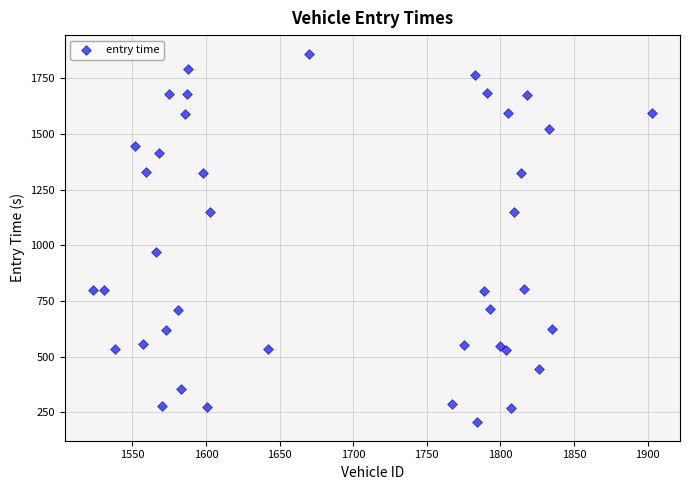

What Y value in the scatter plot is closest to 1033?

971.7